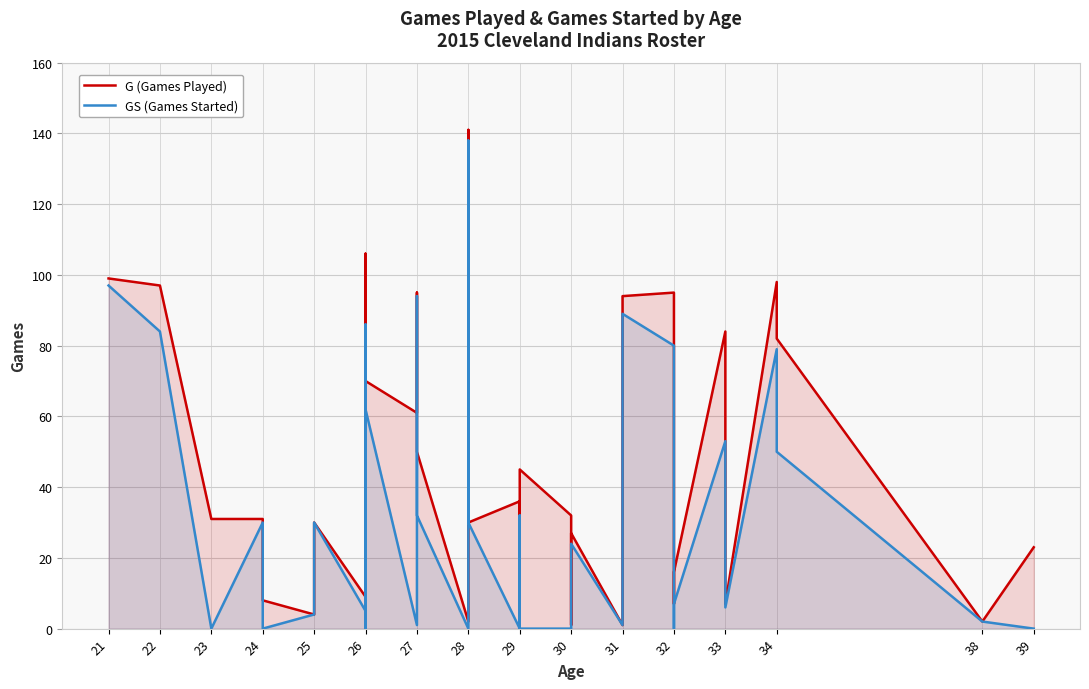

Reading left to right, transcribe all the data shown in this chart.

G (Games Played): 99	97	31	31	15	8	4	7	30	9	51	106	70	70	61	95	50	2	28	137	141	30	36	32	45	32	1	27	1	14	94	95	7	16	84	7	98	82	2	23
GS (Games Started): 97	84	0	30	15	0	4	5	30	5	49	86	0	62	1	94	32	0	0	135	138	30	0	32	0	0	1	24	1	9	89	80	0	7	53	6	79	50	2	0